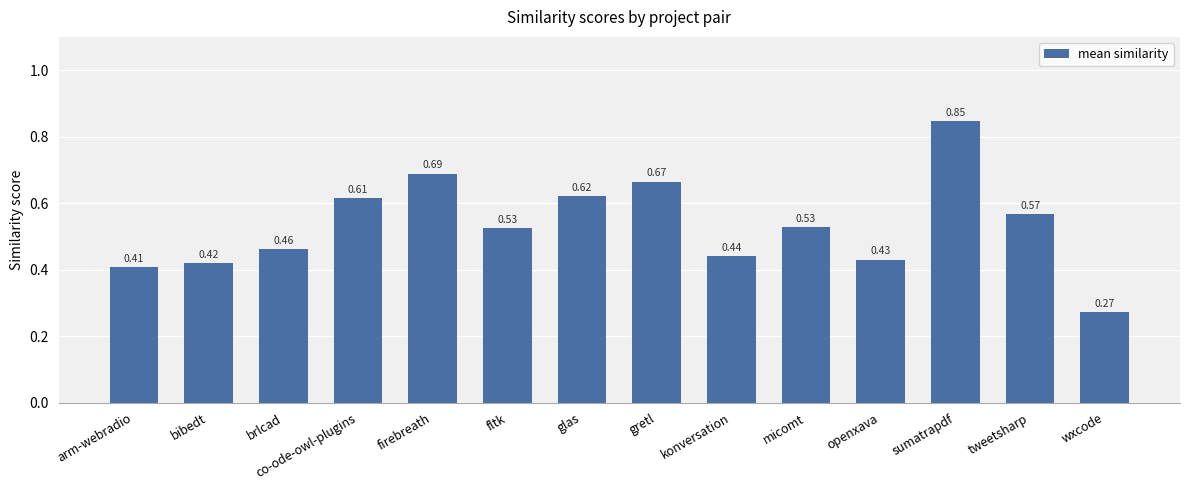

What is the sum of the values at openxava and fltk?

1.0